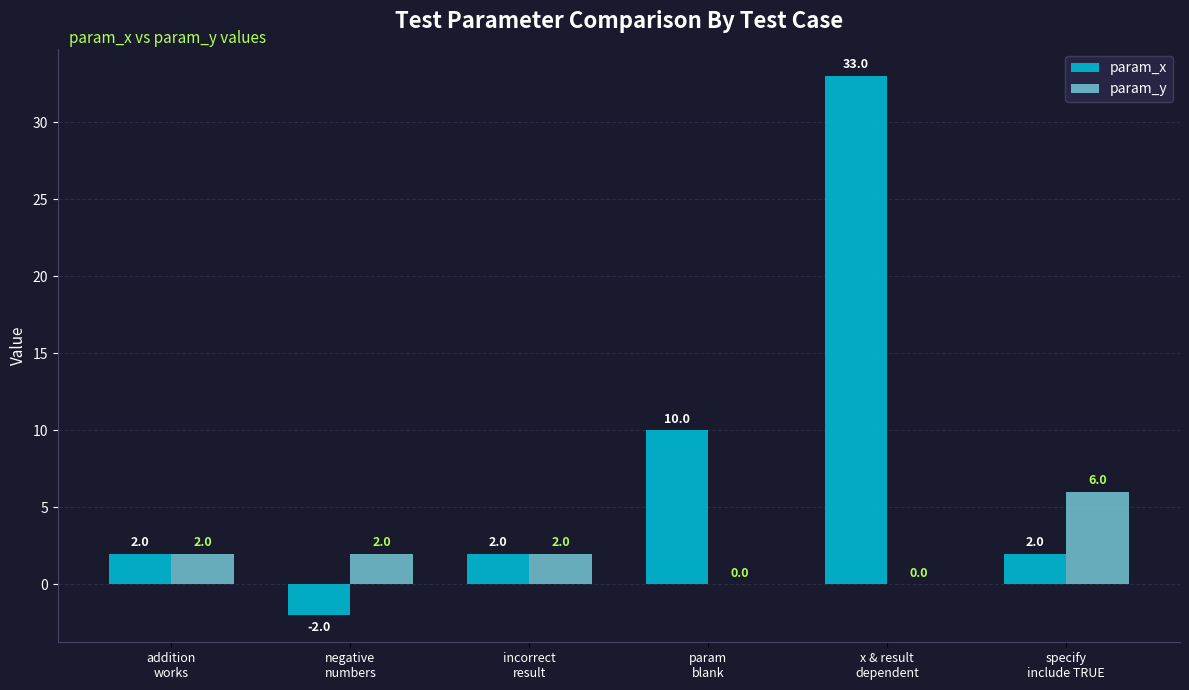

How many groups of bars are there?

6